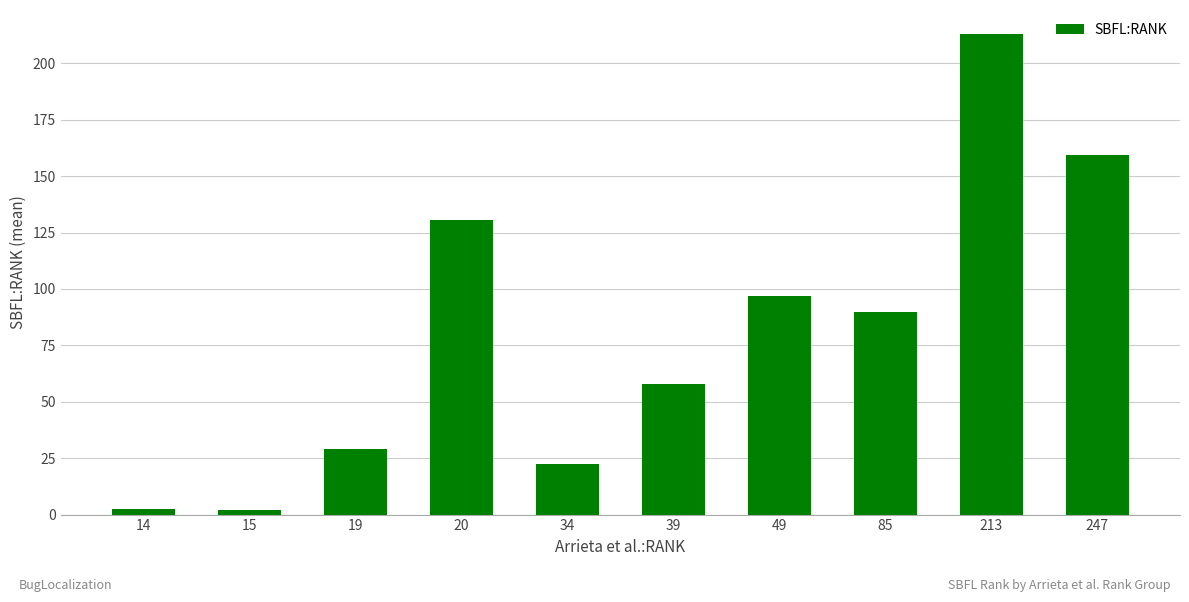

Count the number of data series in this chart.

1